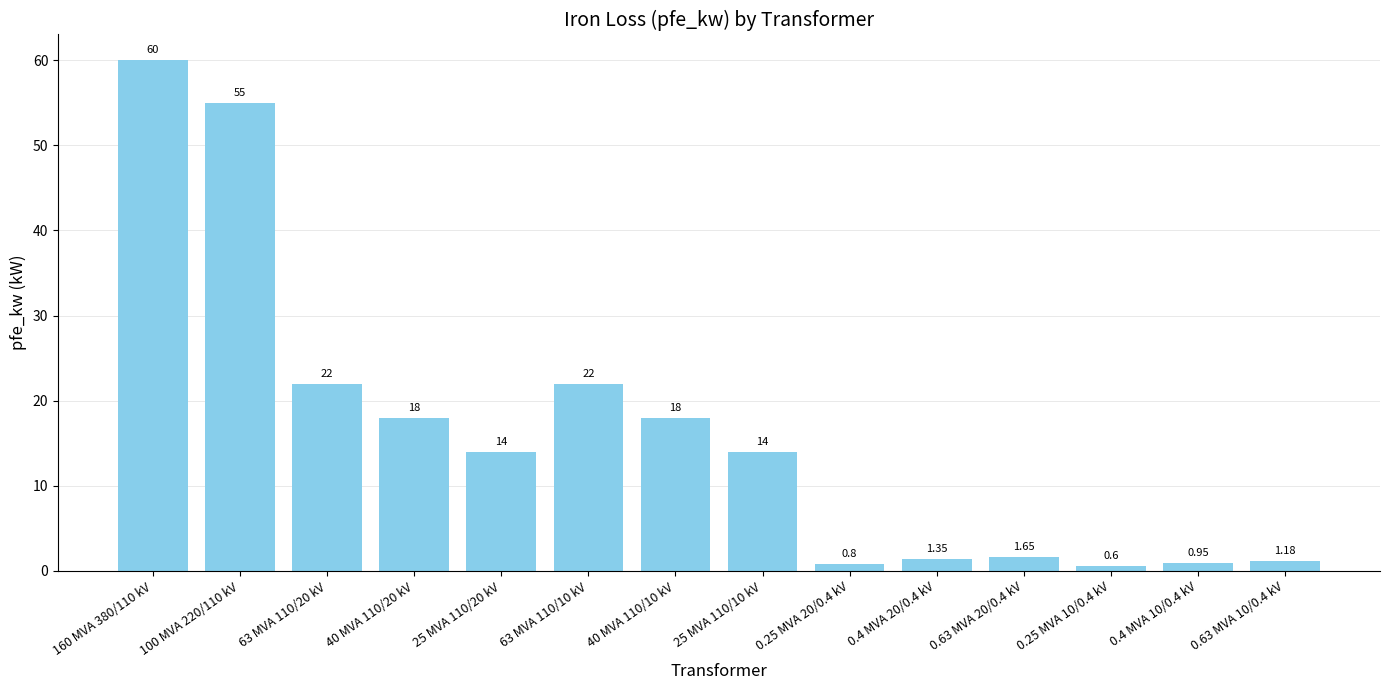

Is it true that the value at 63 MVA 110/10 kV is 22.0?

True